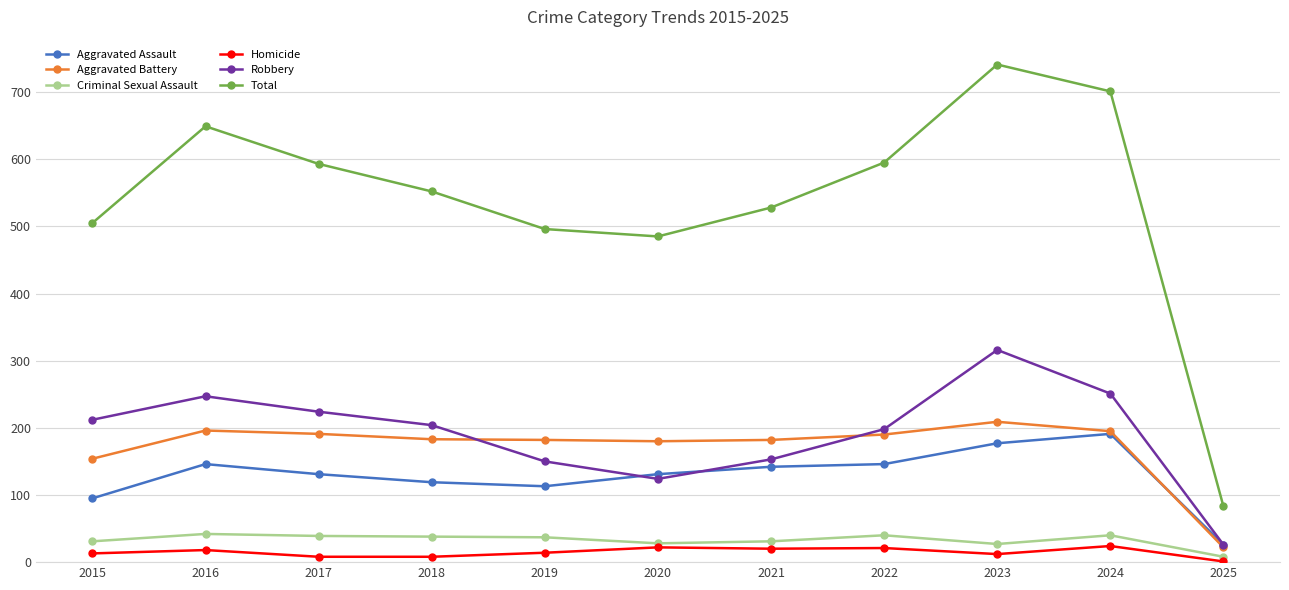

True or false: Homicide and Robbery intersect in this chart.

False